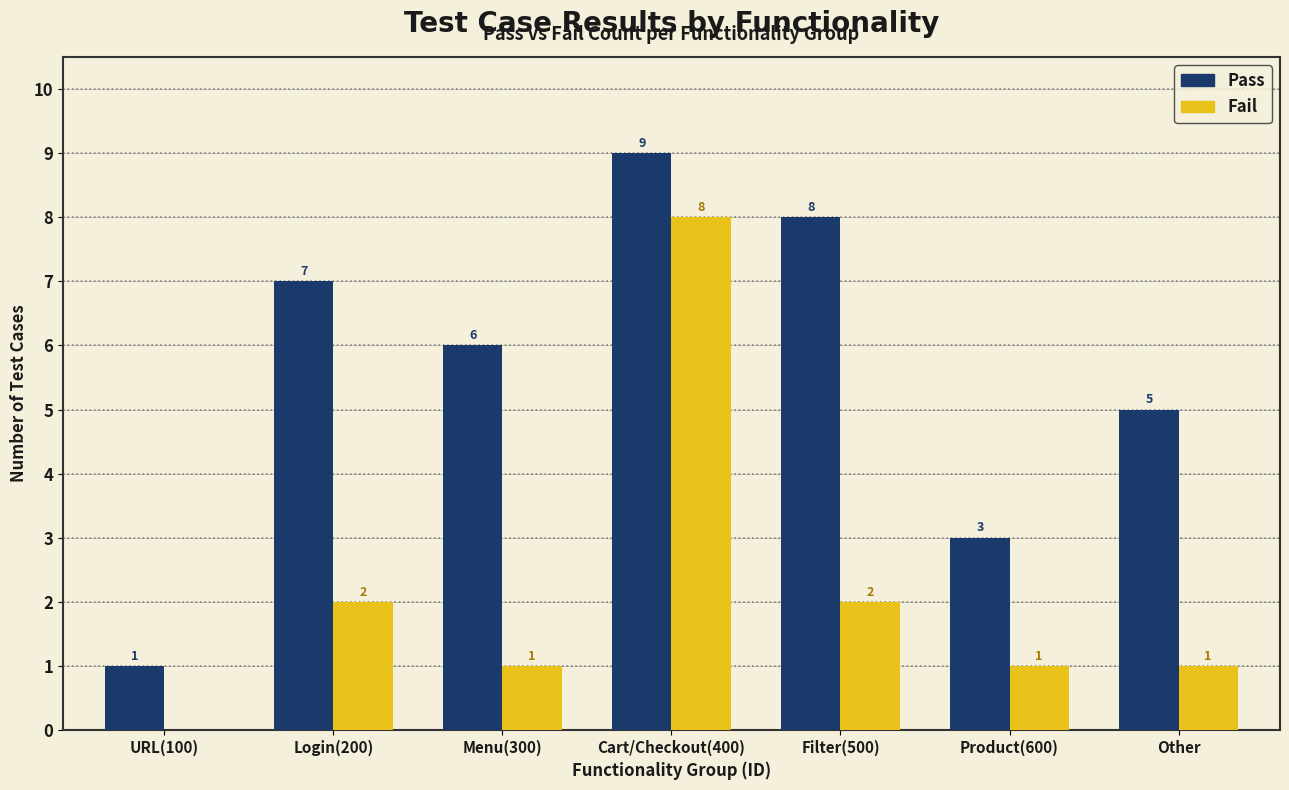

What value does the Pass series have at Login(200)?

7